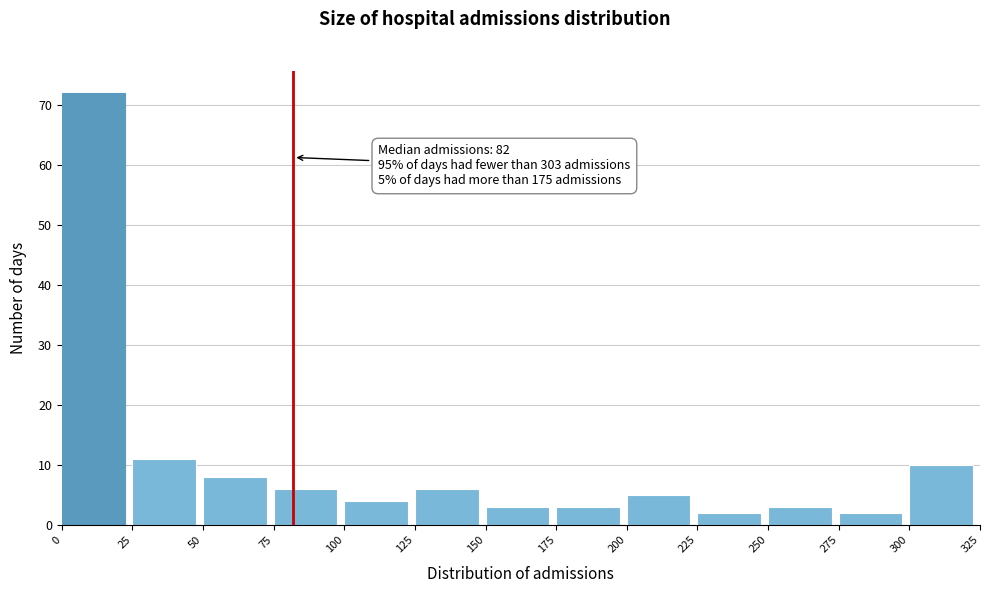

Which range on the x-axis has the tallest bar?

0 to 25